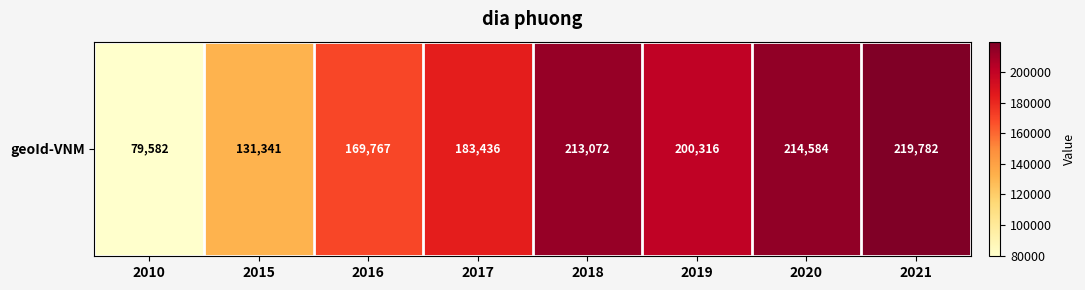

What is the ratio of the value at 2018 to the value at 2019?

1.1